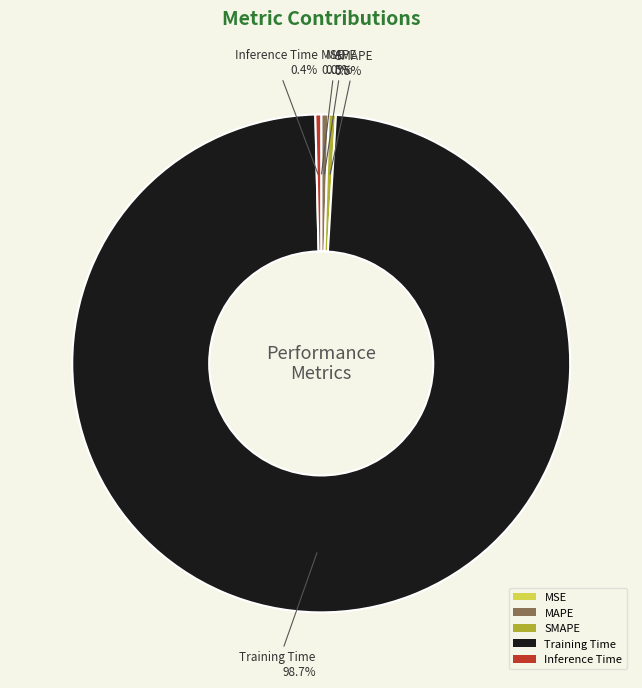

What is the majority slice?

Training Time